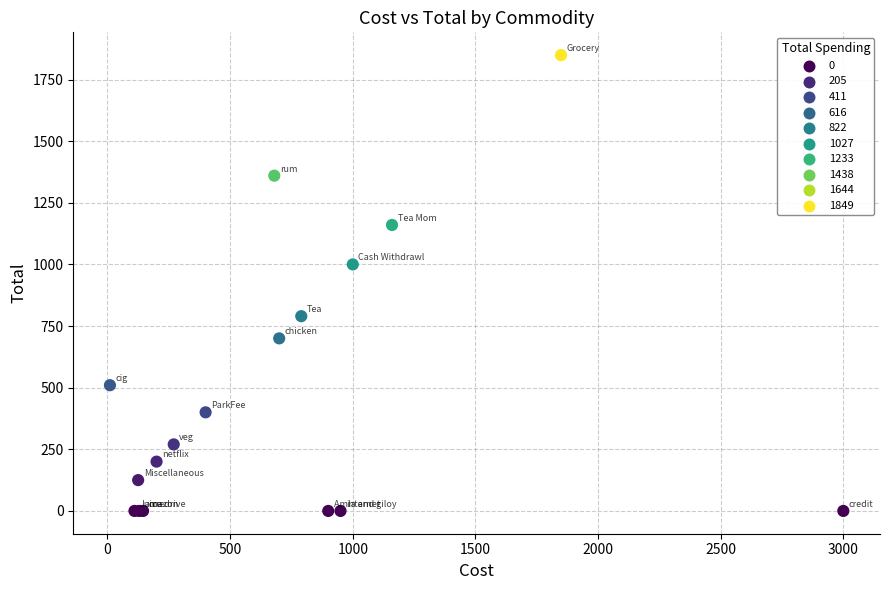

What Y value in the scatter plot is closest to 924?

1000